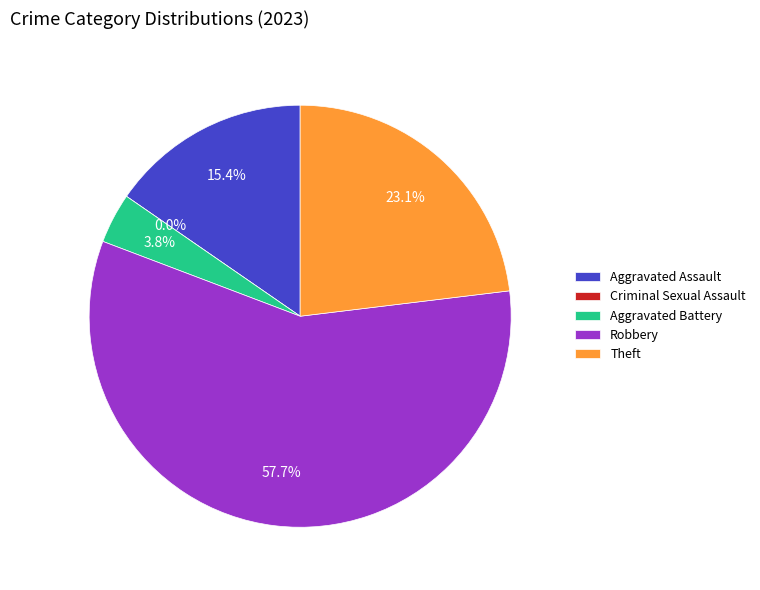

Combined, do Aggravated Battery and Theft account for over 50%?

No